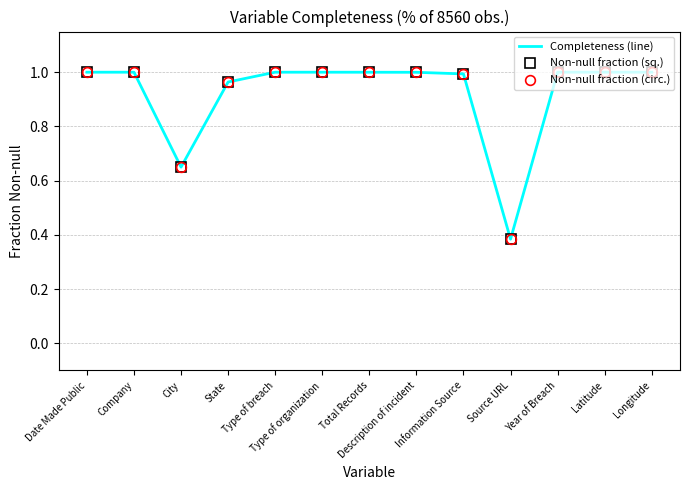

What is the greatest value displayed?

1.0